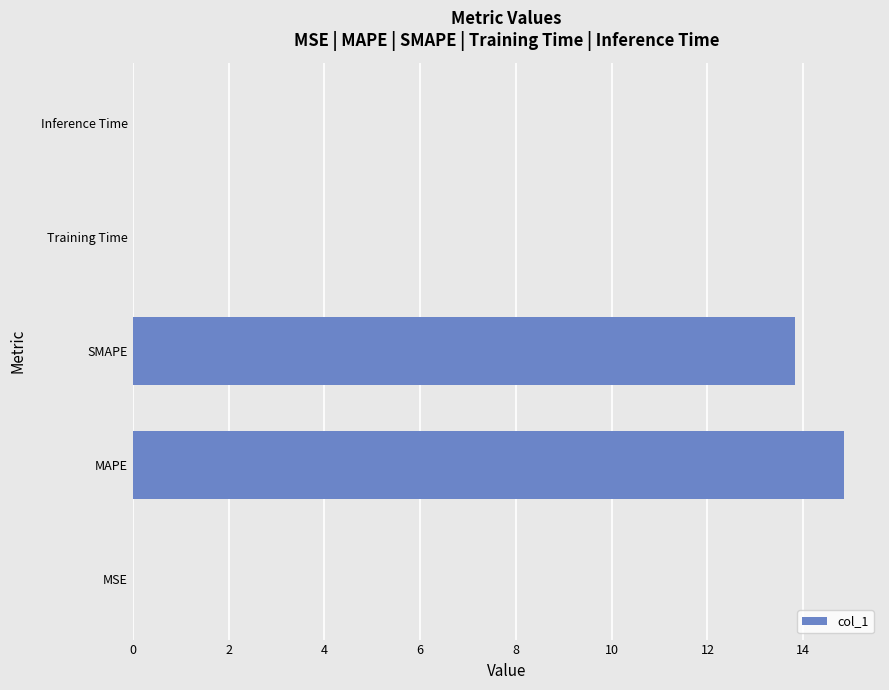

Count the number of categories in the chart.

5